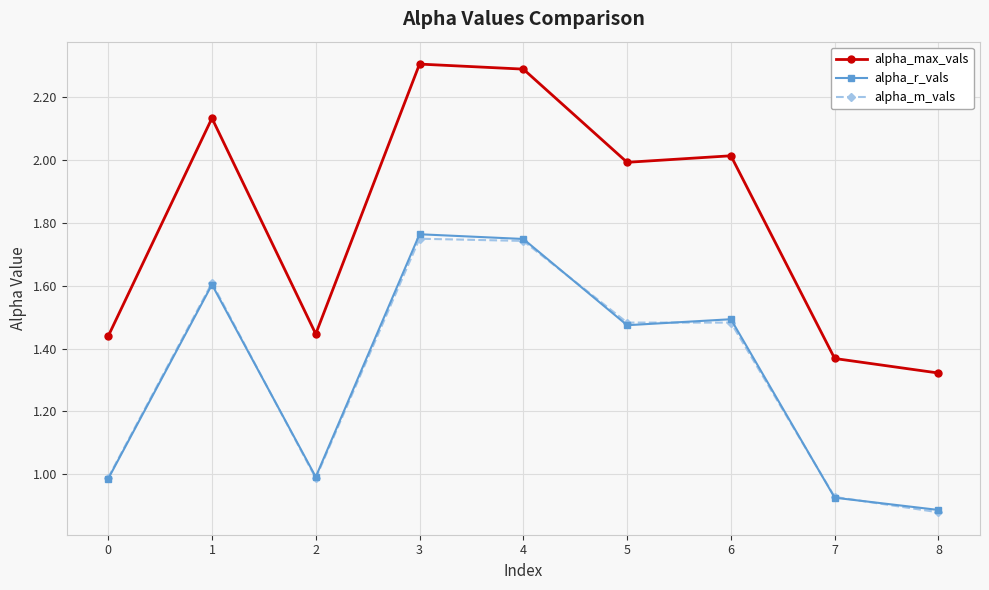

What is the value of the alpha_r_vals point at the 3rd from the left?

1.0